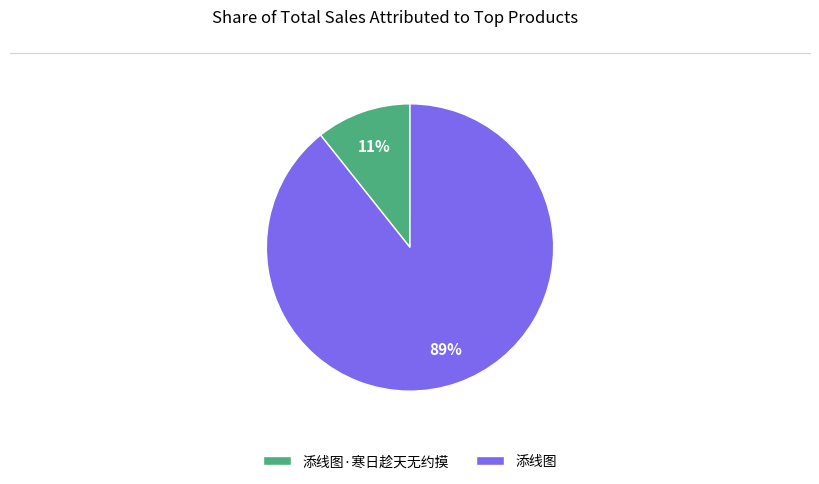

Which category accounts for the majority?

添线图